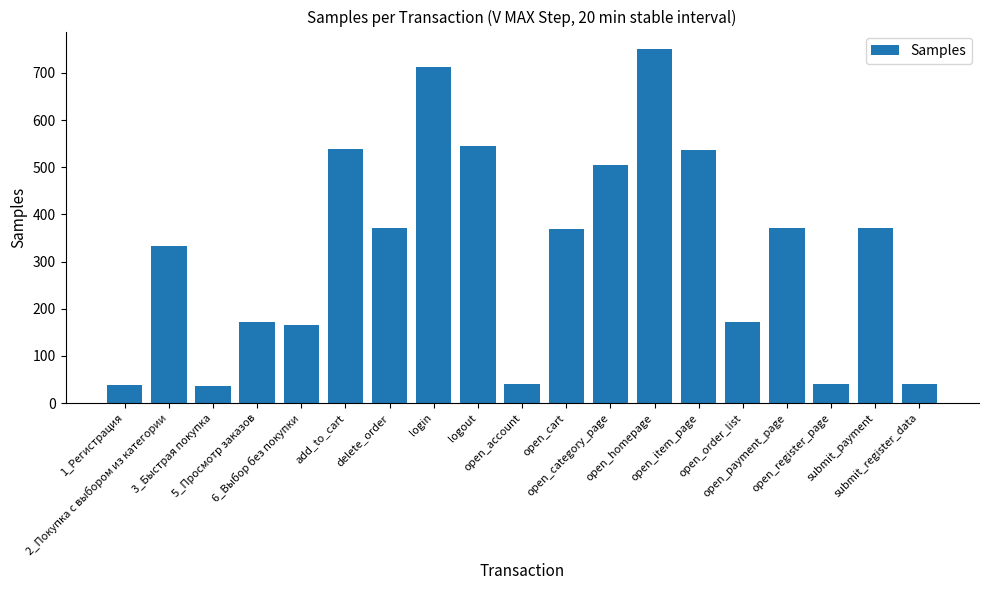

What is the greatest value displayed?

750